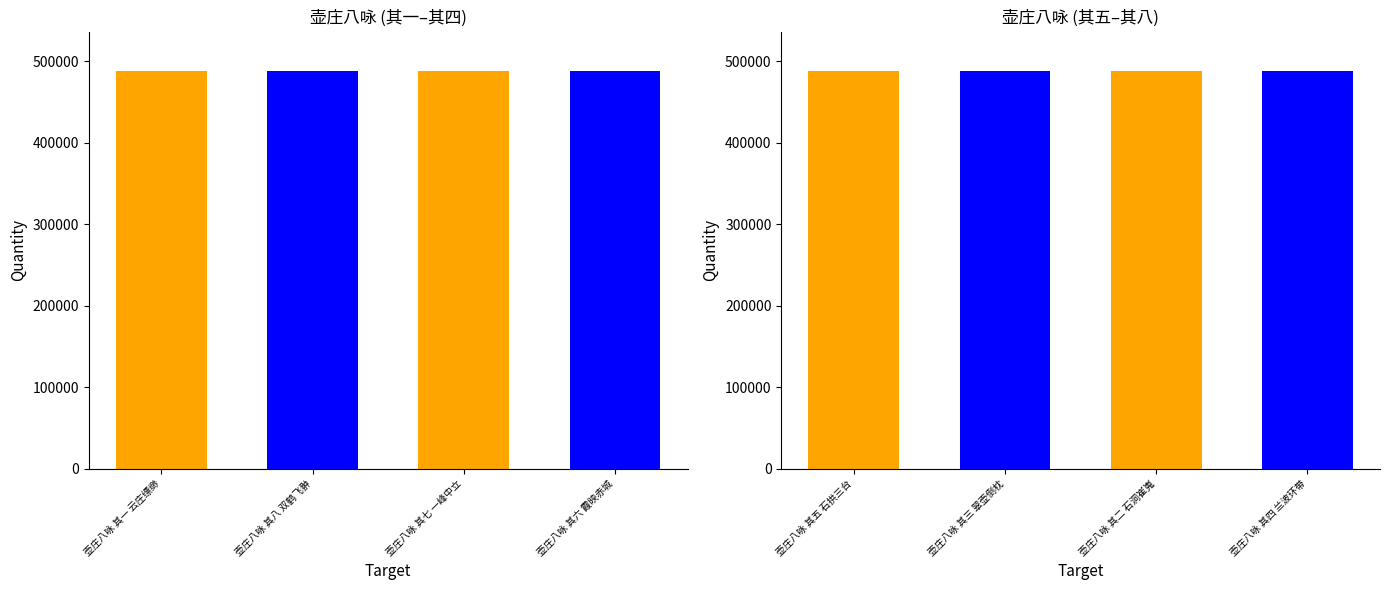

How many series are shown in this chart?

1